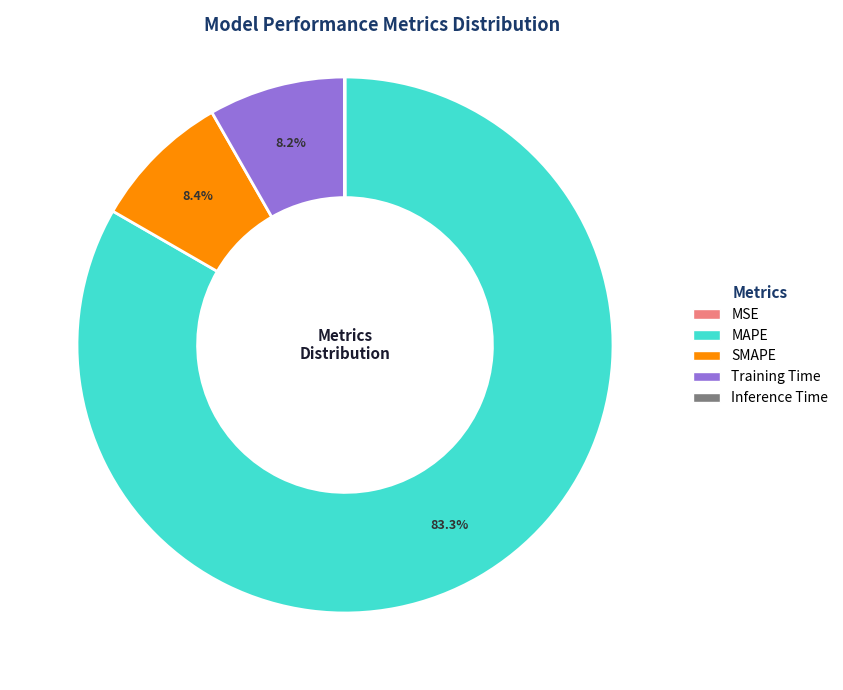

Which category has the biggest portion of the pie?

MAPE